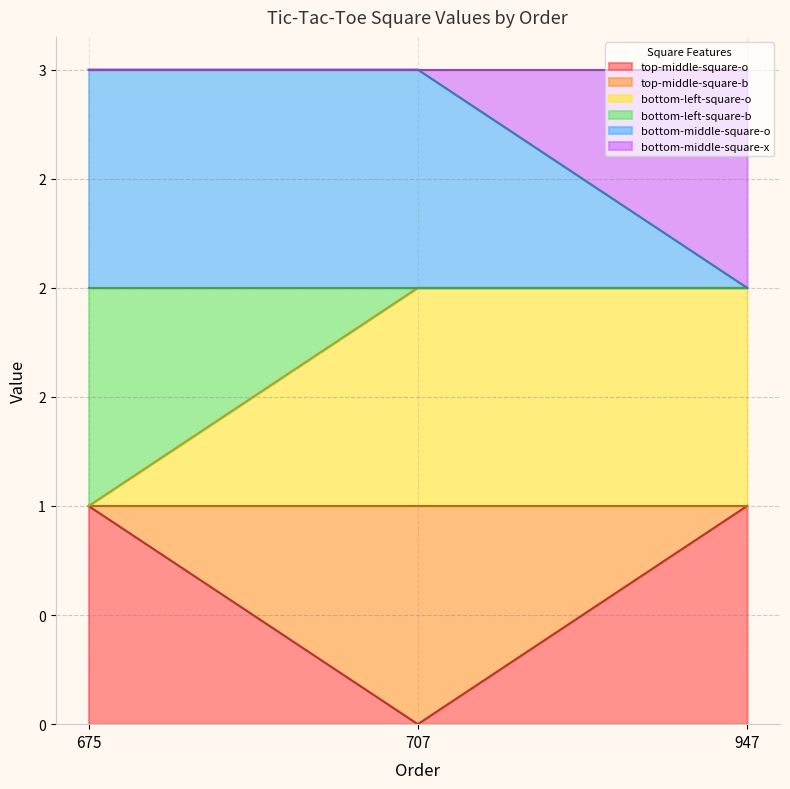

Between 675 and 947, which series saw the biggest shift?

bottom-left-square-o